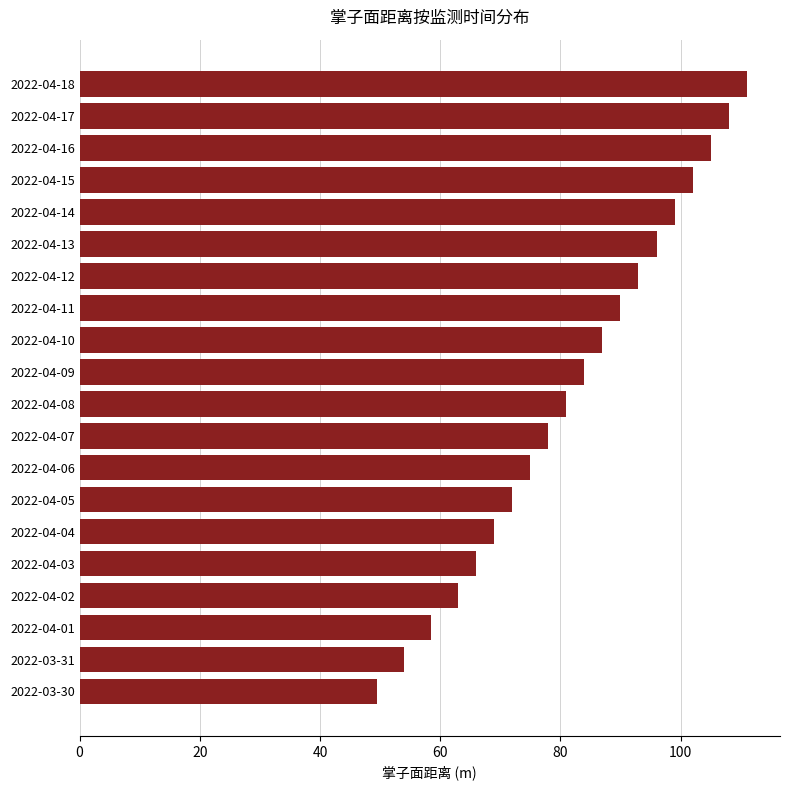

What is the difference between the second highest and second lowest values?

54.0